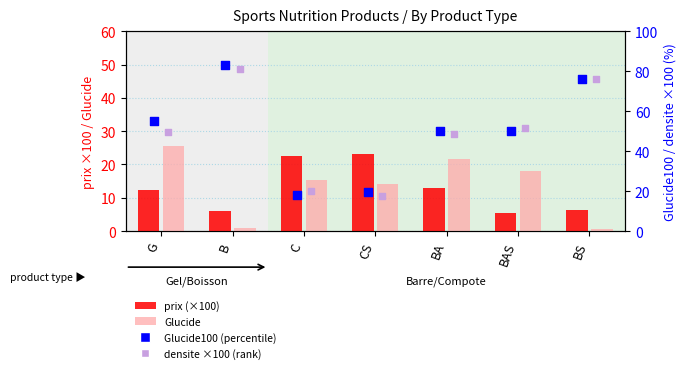

What are all the series names shown in the legend?

prix (×100), Glucide, Glucide100 (percentile), densite ×100 (rank)